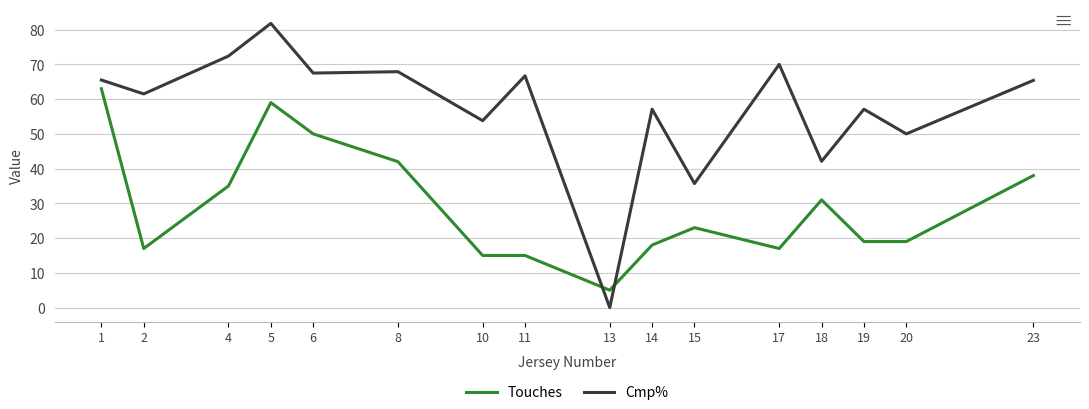

What is the difference between the Cmp% values at 15 and 11?

31.0